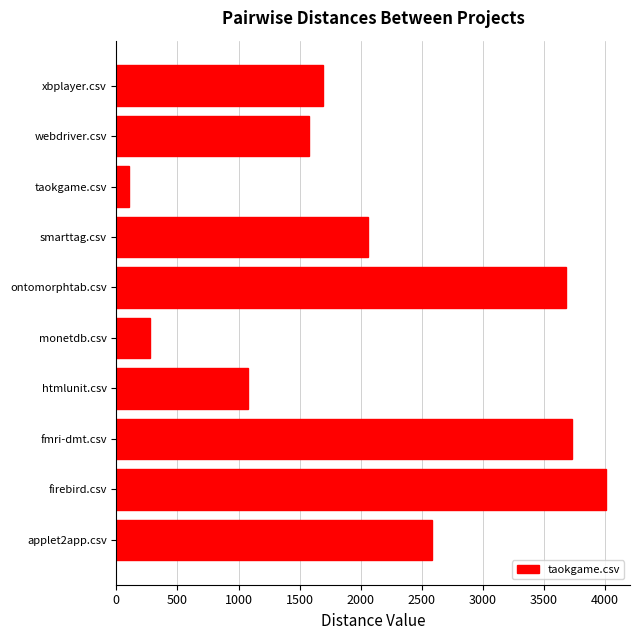

Which has a higher value, webdriver.csv or monetdb.csv?

webdriver.csv